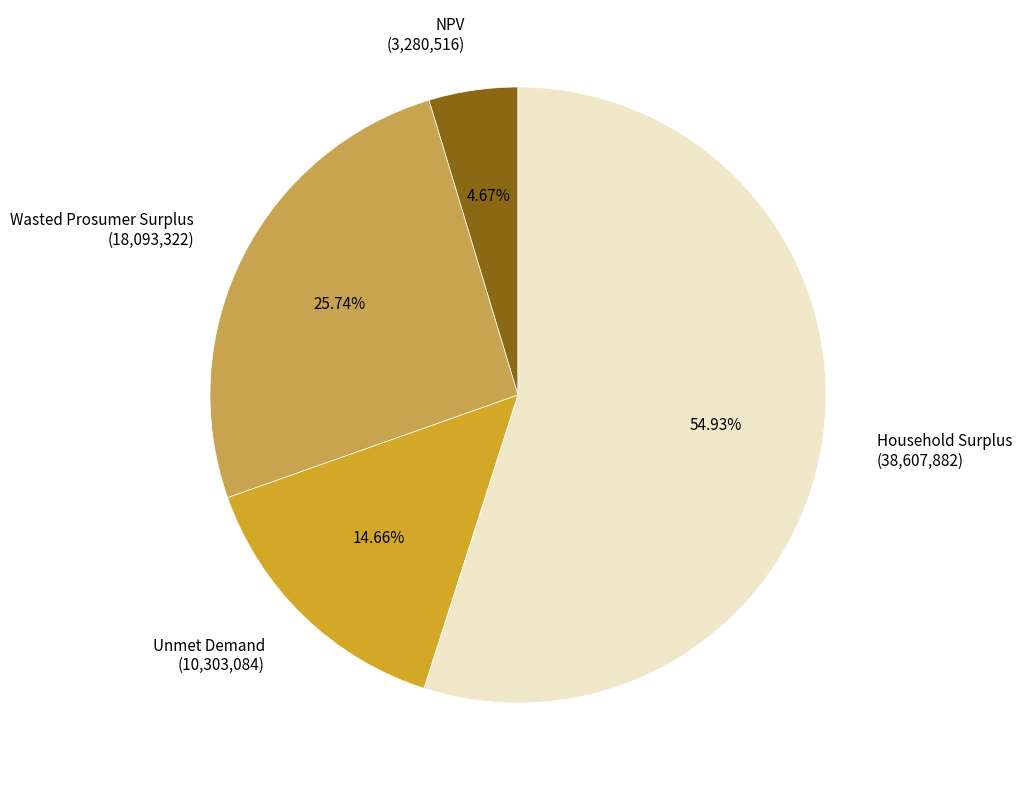

Rank the categories by value from lowest to highest.

NPV, Unmet Demand, Wasted Prosumer Surplus, Household Surplus